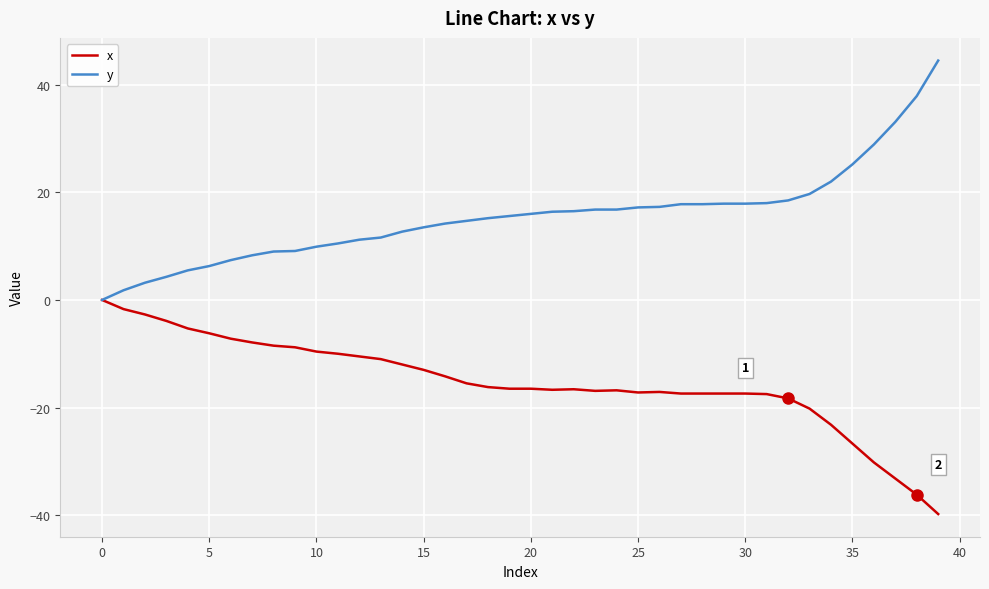

Rank the series by their average value, from lowest to highest.

x, y